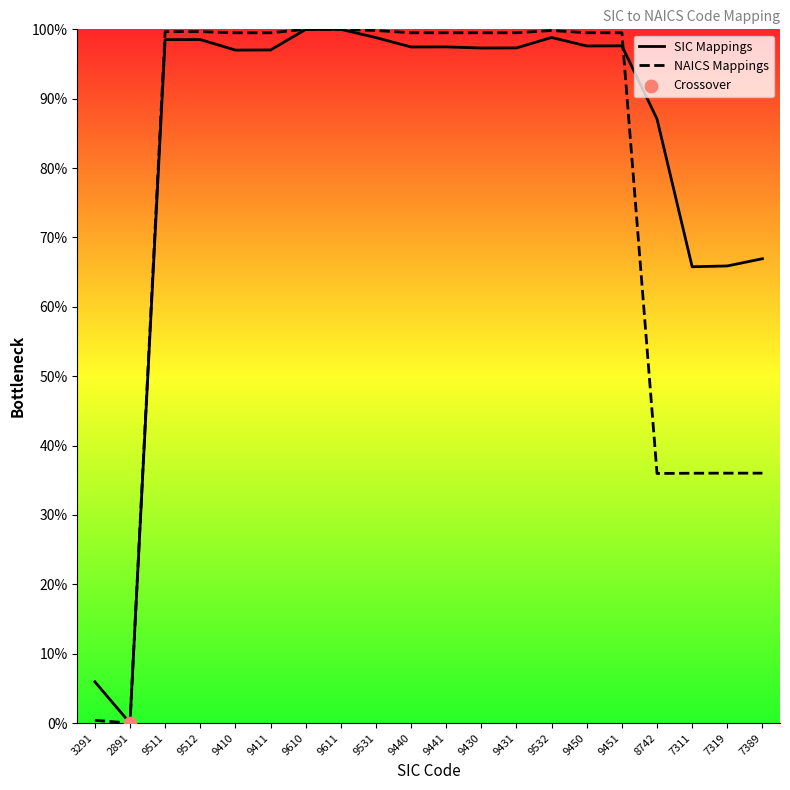

Which series reaches the maximum Y coordinate?

SIC Mappings